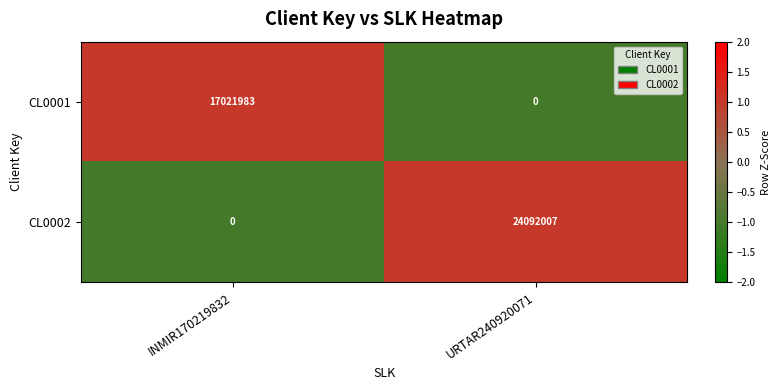

Reading left to right, what are all the values shown in this chart?

CL0001: INMIR170219832=17021983	URTAR240920071=0
CL0002: INMIR170219832=0	URTAR240920071=24092007